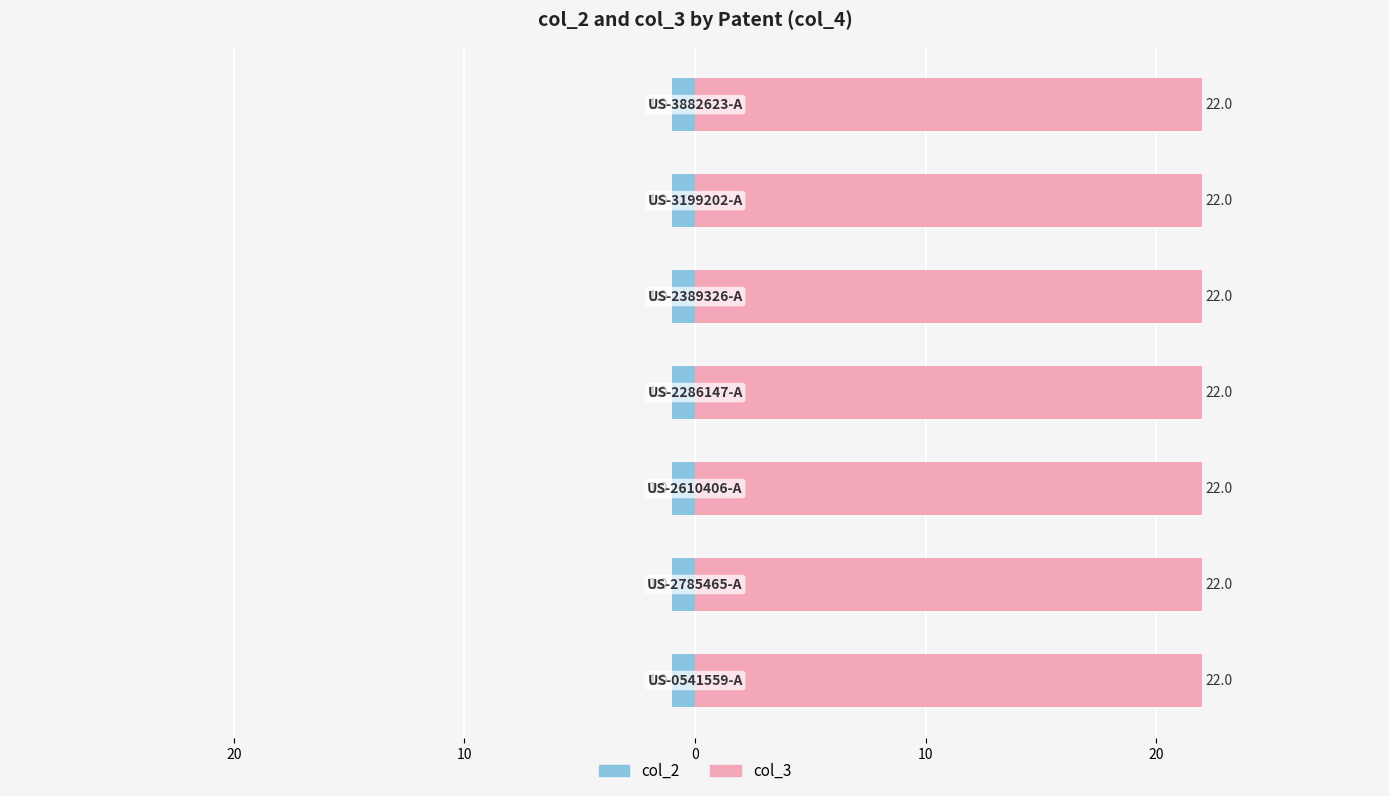

What is the sum of all col_3 values?

154